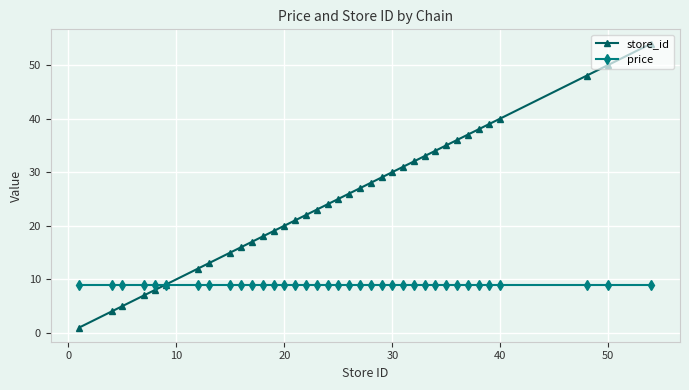

Which series has the largest total across all categories?

store_id